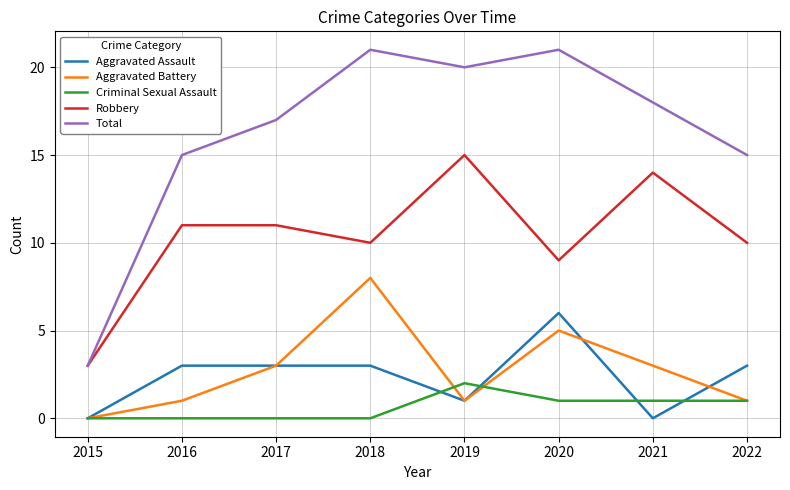

What is the difference between the second highest and minimum values in the Robbery series?

11